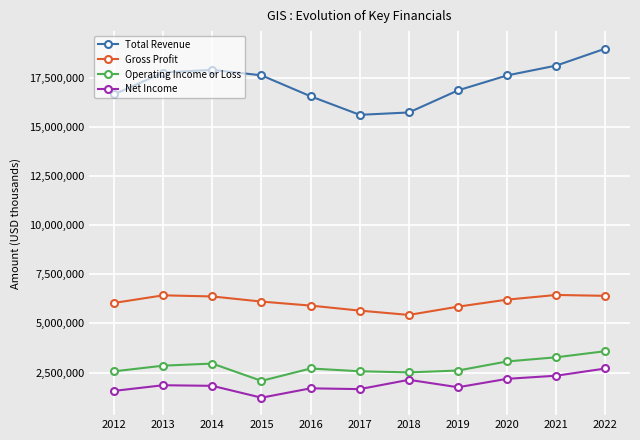

Which series has the widest spread of values?

Total Revenue